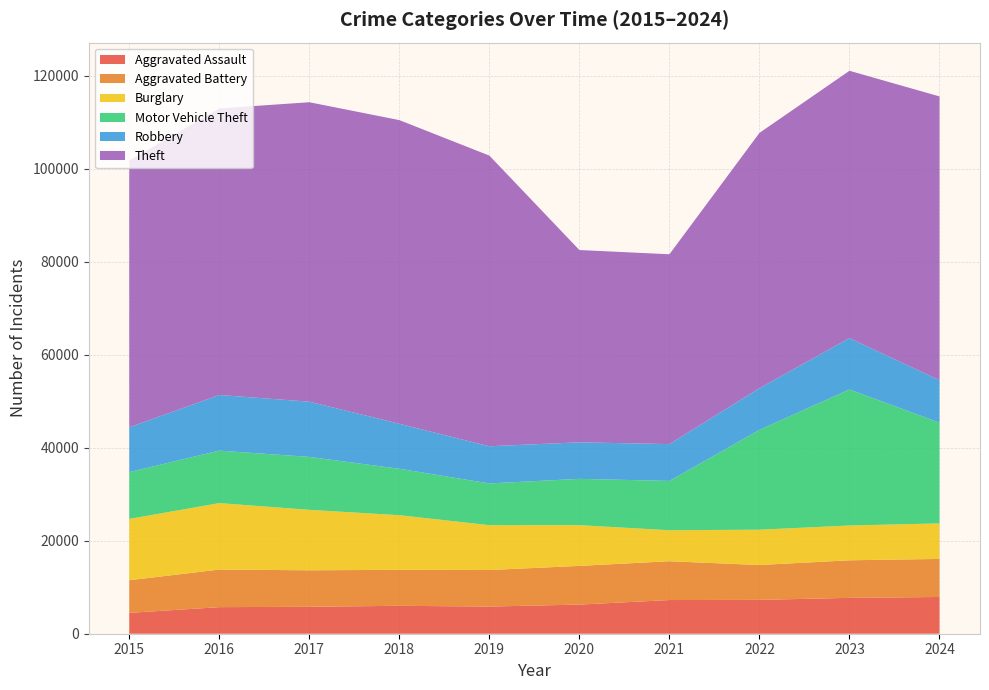

Reading right to left, list all the values displayed in this chart.

Aggravated Assault: 7899	7711	7280	7242	6265	5841	6002	5793	5713	4480
Aggravated Battery: 8184	8078	7493	8346	8321	7858	7735	7845	8085	7019
Burglary: 7640	7480	7594	6661	8758	9638	11747	13001	14289	13184
Motor Vehicle Theft: 21665	29252	21466	10605	9959	8978	9985	11380	11285	10068
Robbery: 9123	11052	8964	7920	7855	7995	9681	11880	11960	9638
Theft: 61024	57474	54891	40819	41345	62497	65290	64386	61623	57352